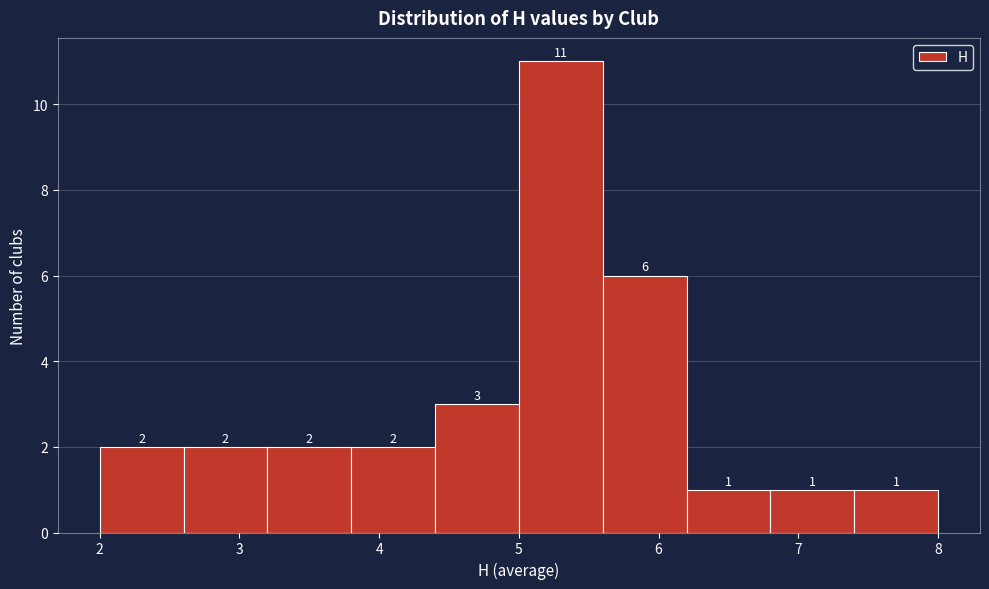

Reading left to right, list every bar in this chart as the range it spans on the x-axis followed by its height.

2.0 to 2.6: 2
2.6 to 3.2: 2
3.2 to 3.8: 2
3.8 to 4.4: 2
4.4 to 5.0: 3
5.0 to 5.6: 11
5.6 to 6.2: 6
6.2 to 6.8: 1
6.8 to 7.4: 1
7.4 to 8.0: 1